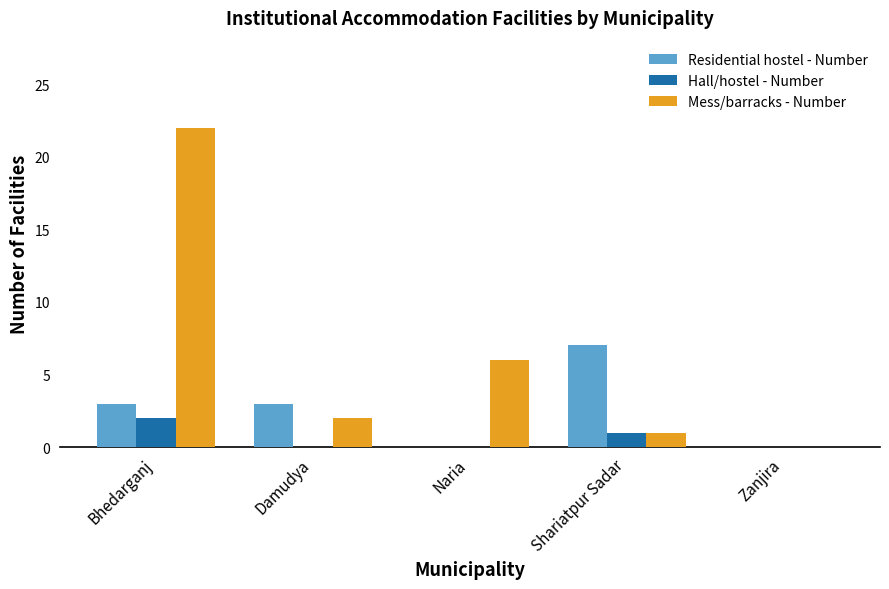

What is the total value across all series at Damudya?

5